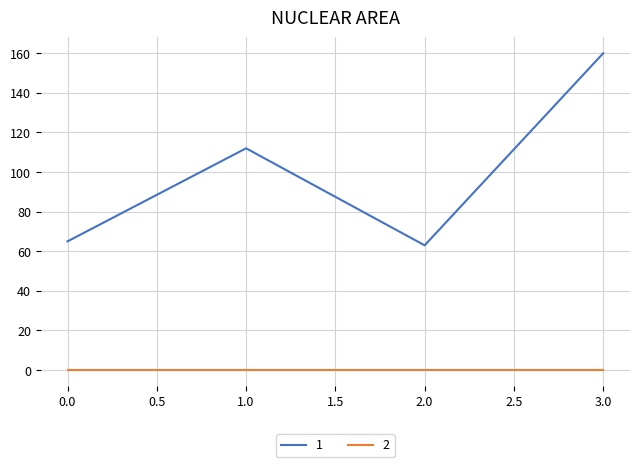

How many distinct data groups are displayed?

2